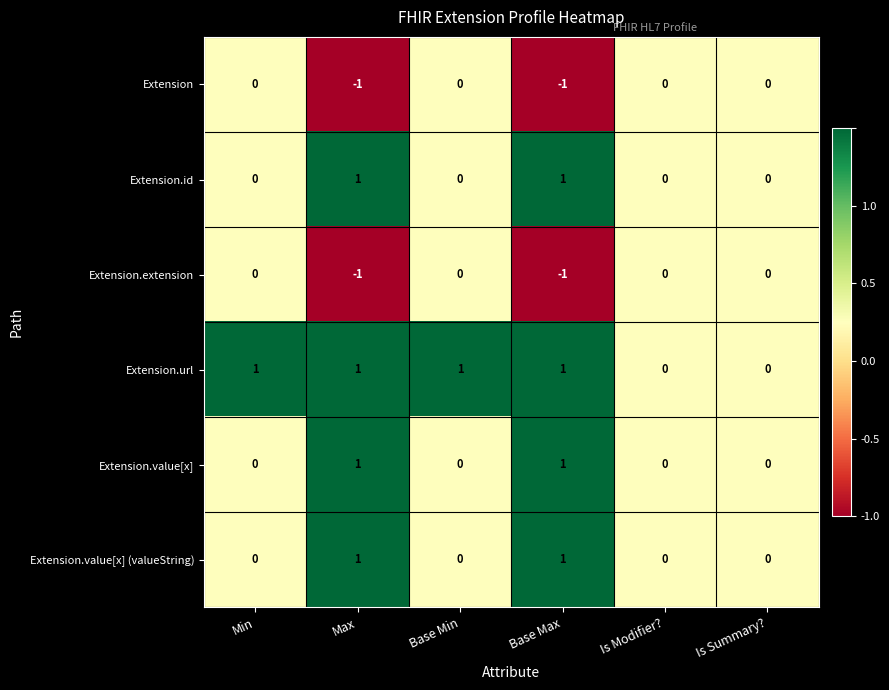

The value of Extension.value[x] (valueString) at Base Max is 2. True or false?

False